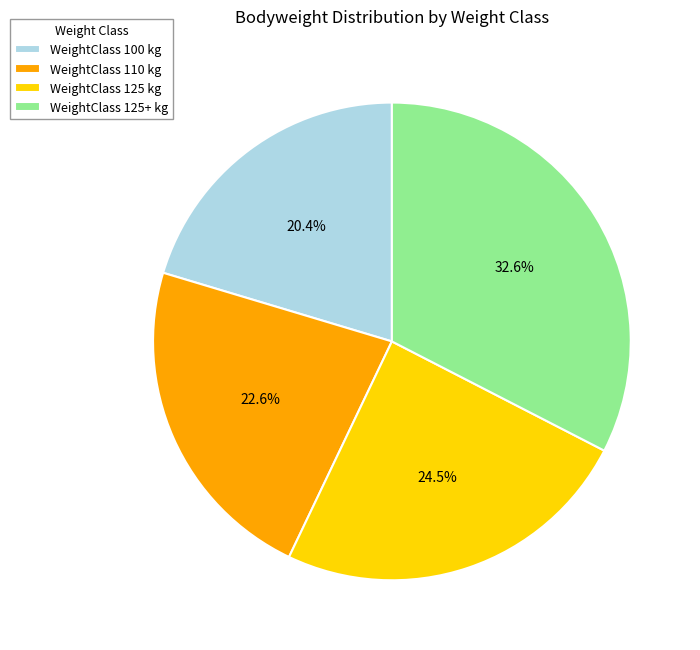

Rank the categories by value from lowest to highest.

WeightClass 100 kg, WeightClass 110 kg, WeightClass 125 kg, WeightClass 125+ kg